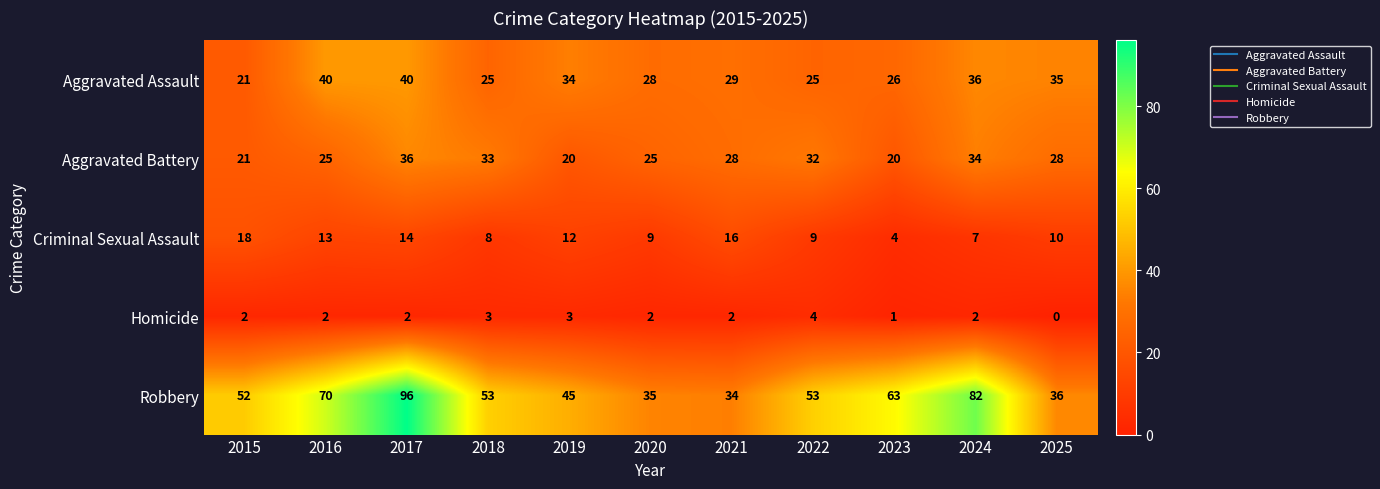

Rank the series at 2018 from highest to lowest value.

Robbery, Aggravated Battery, Aggravated Assault, Criminal Sexual Assault, Homicide